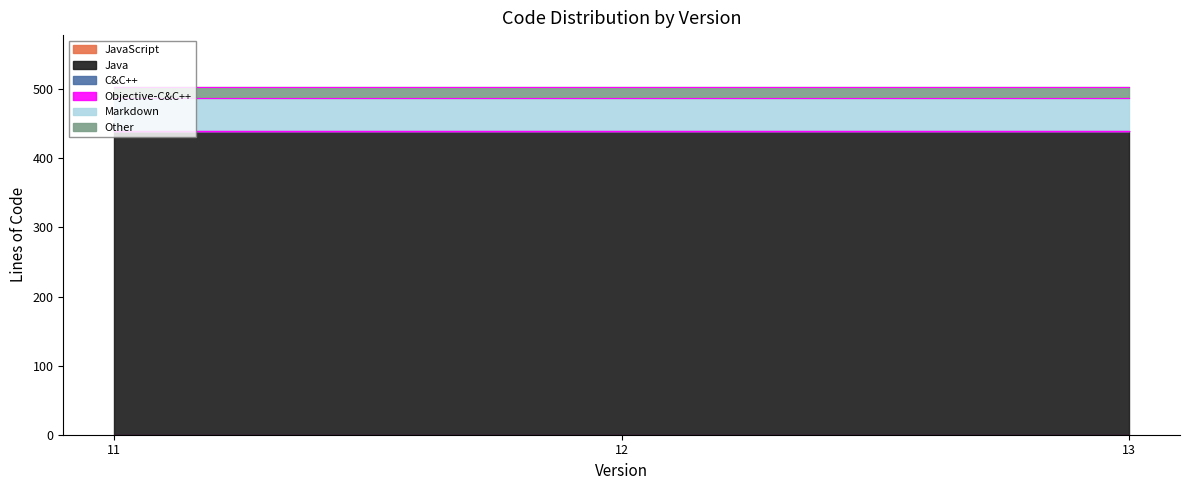

Is it true that C&C++ equals 0 at 13?

True